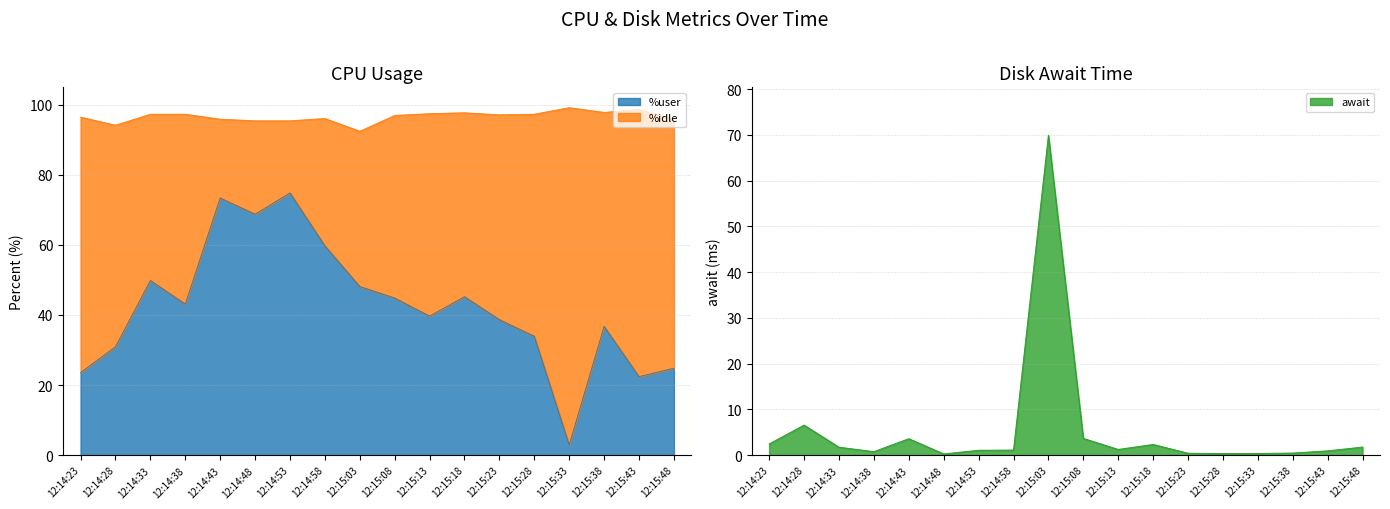

At which category does %user reach its first local peak?

12:14:33